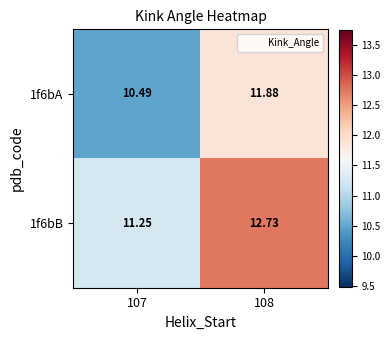

Is the value of 1f6bA at 108 greater than the value of 1f6bB at 107?

Yes